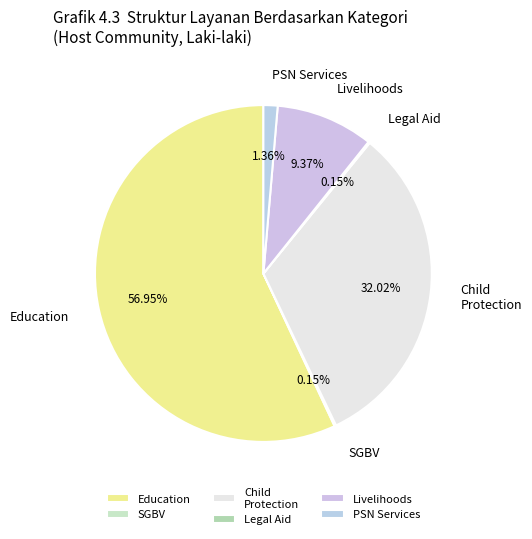

To the nearest percent, what percentage of the pie is Livelihoods?

9%